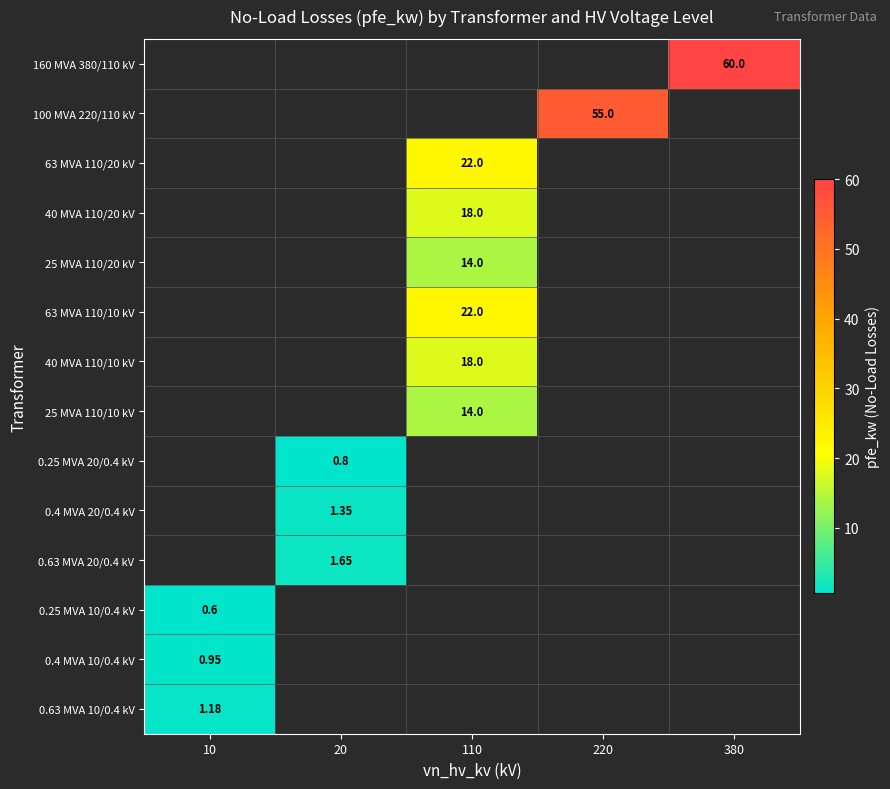

How many series are shown in this chart?

14